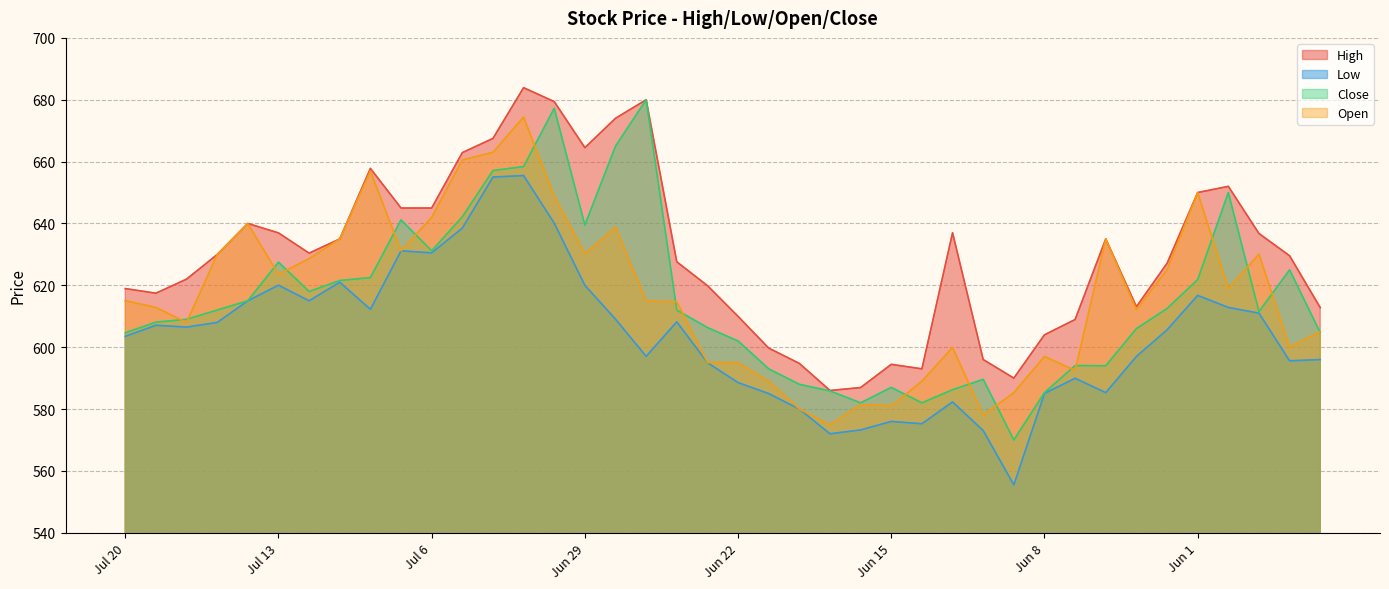

What are all the series names shown in the legend?

High, Low, Close, Open